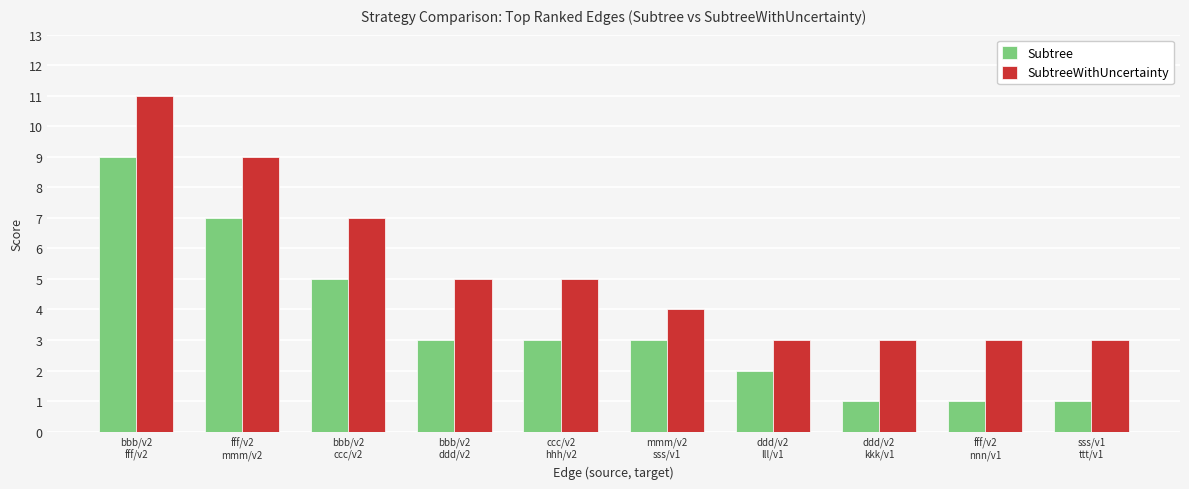

Rank the series by their maximum value, from highest to lowest.

SubtreeWithUncertainty, Subtree